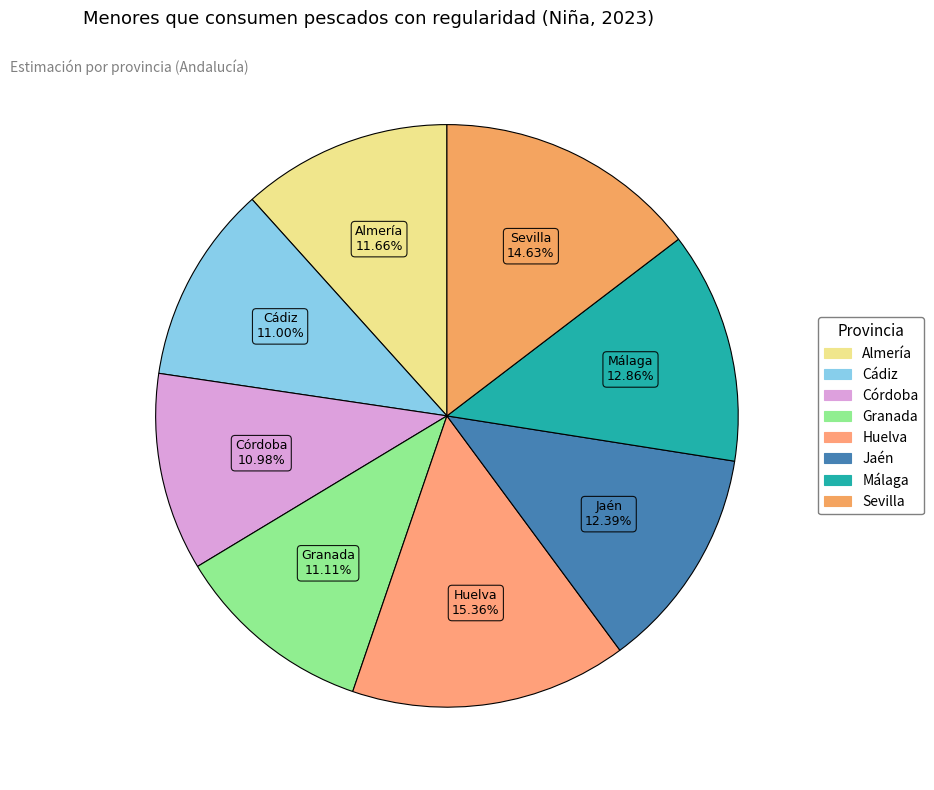

How many slices are in this pie chart?

8